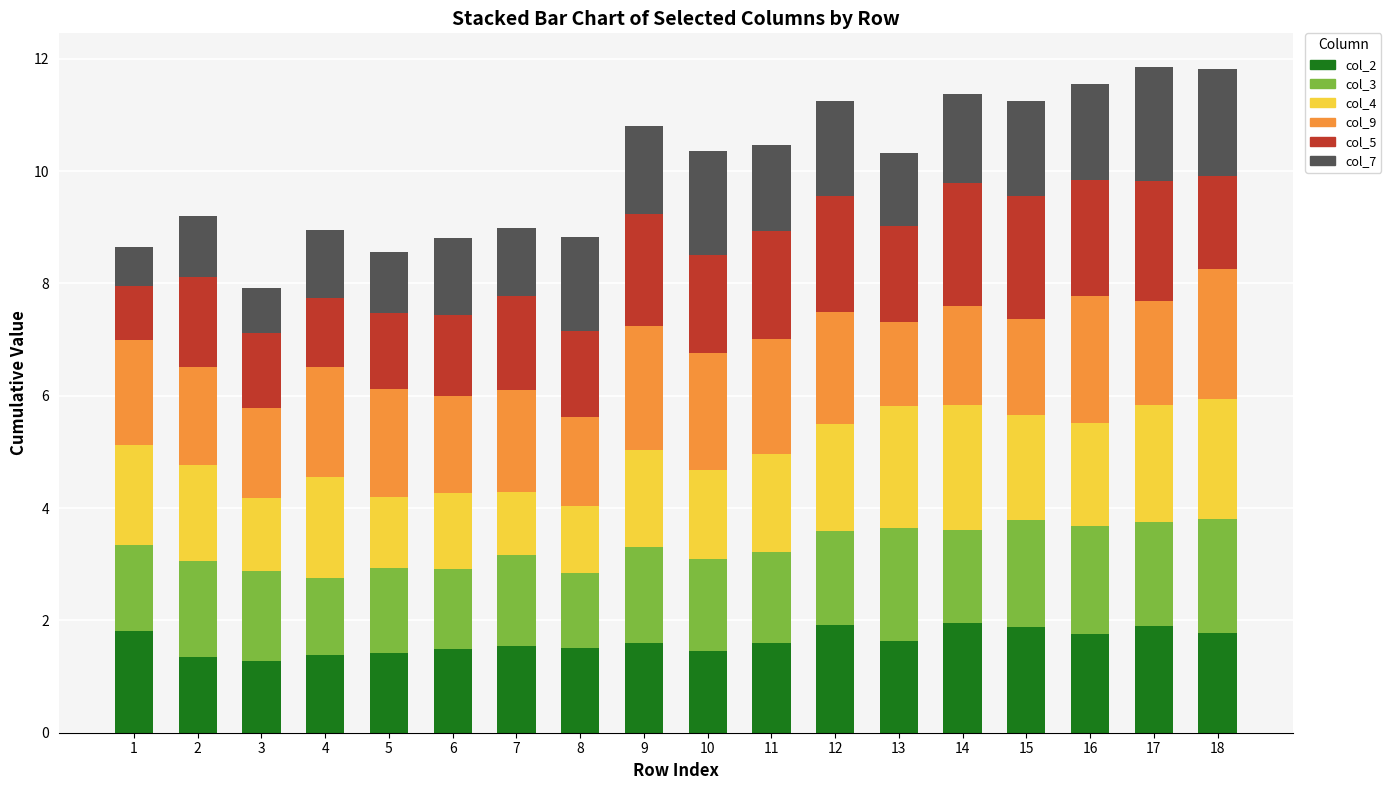

What is the sum of all col_2 values?

29.2